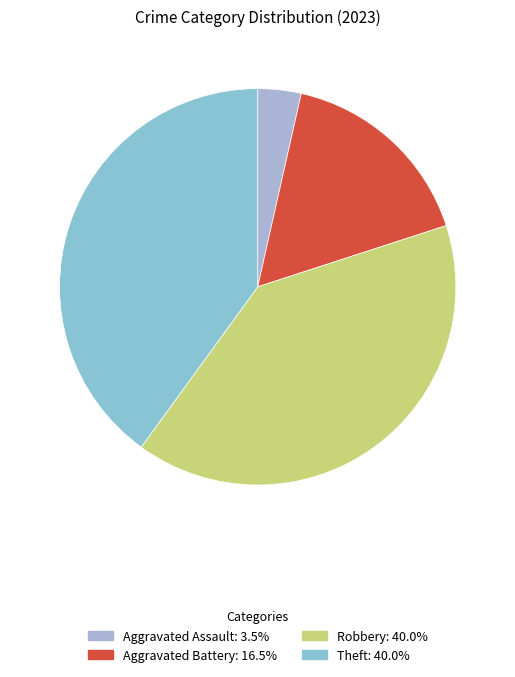

How many segments does this pie chart have?

4